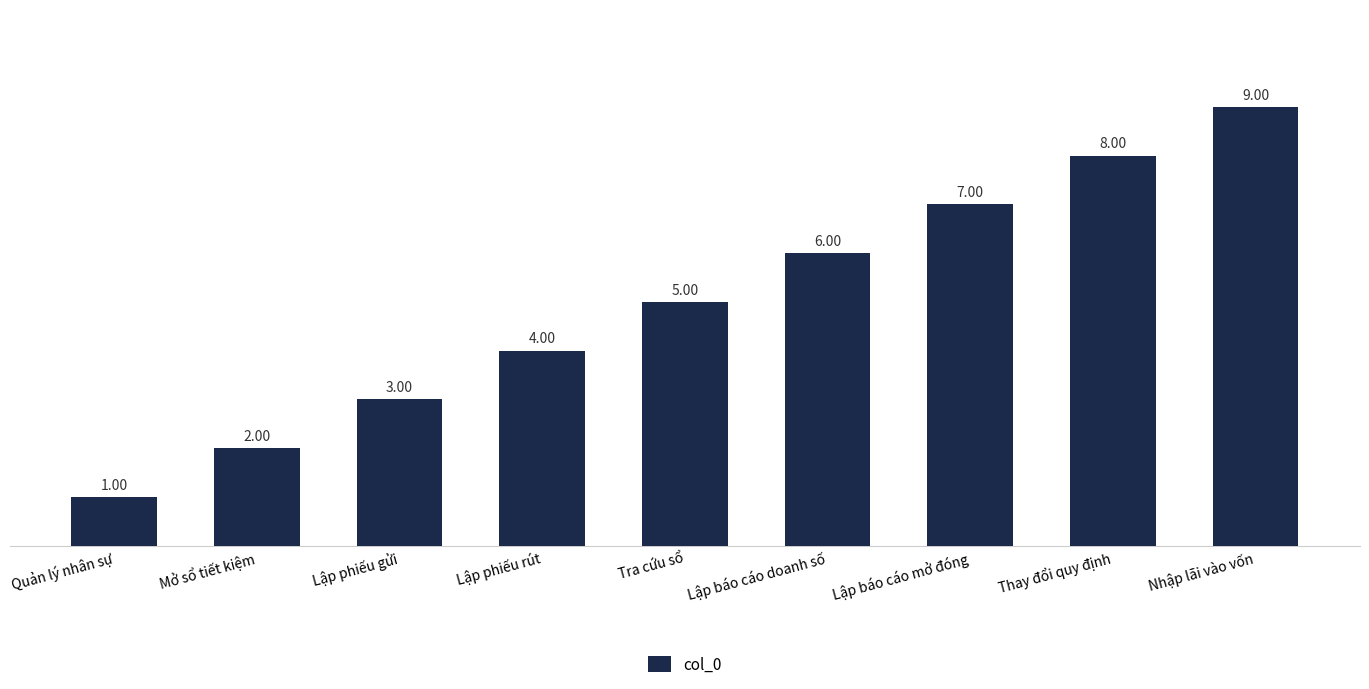

How many bars are there in total?

9